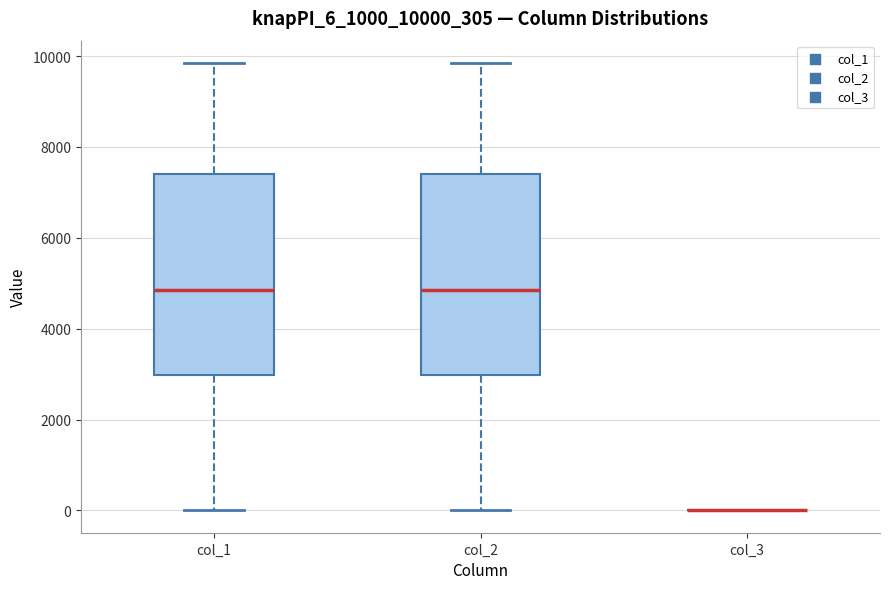

Reading left to right, transcribe this box plot: for each box, give where its median line is, the range the box spans, and where its two whiskers end, as read against the y-axis. The values are not printed on the chart, so give them approximately, as read against the axis.

col_1: median 4800, box 3000 to 7400, whiskers 0 to 9800
col_2: median 4800, box 3000 to 7400, whiskers 0 to 9800
col_3: box collapsed to a line at 0, whiskers 0 to 0